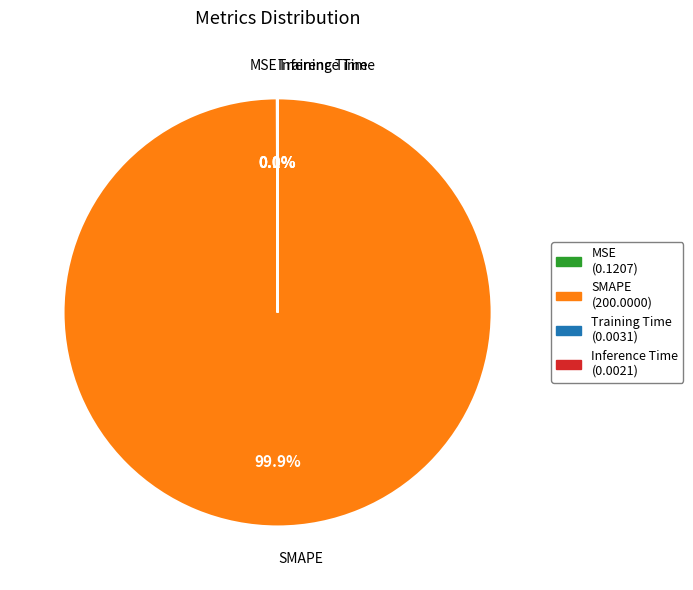

Which slice represents more than half of the pie?

SMAPE